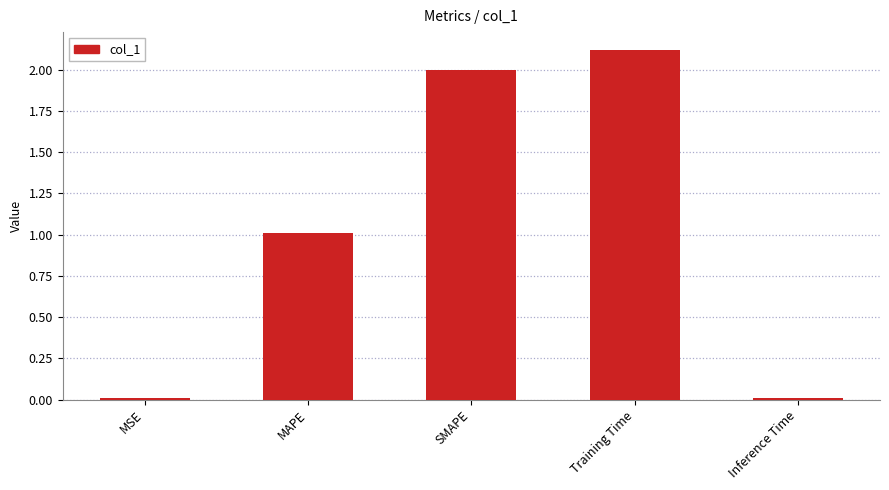

What is the label of the 4th bar from the left?

Training Time